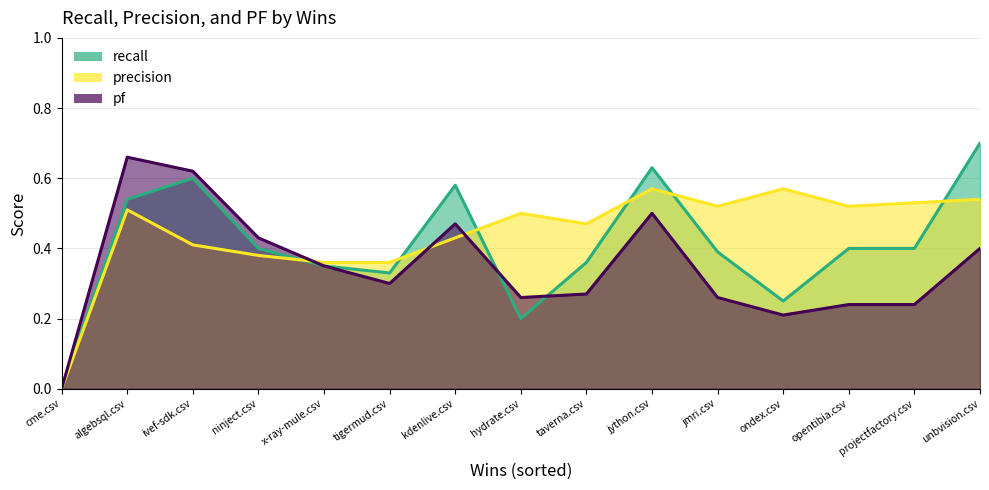

Count the number of categories in the chart.

15